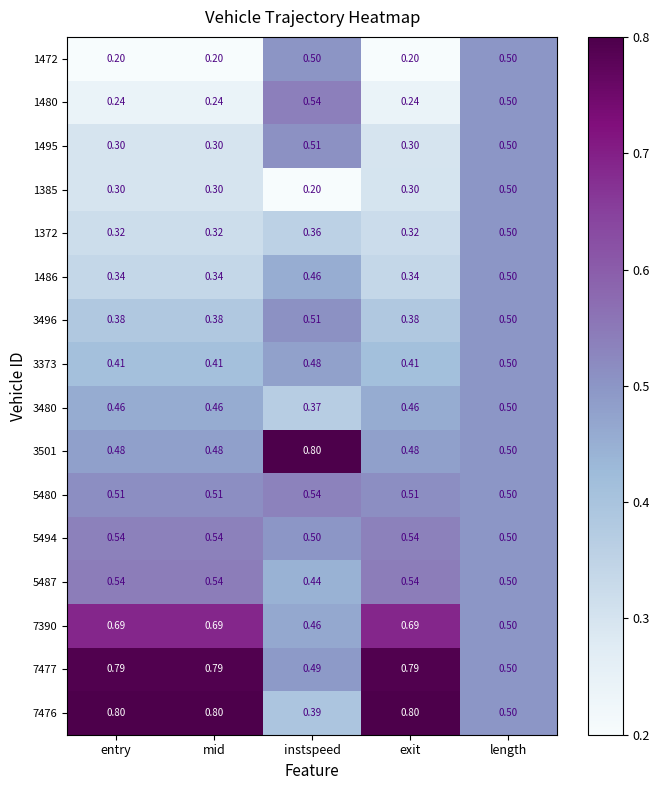

At which label is 7477 closest to 0?

instspeed